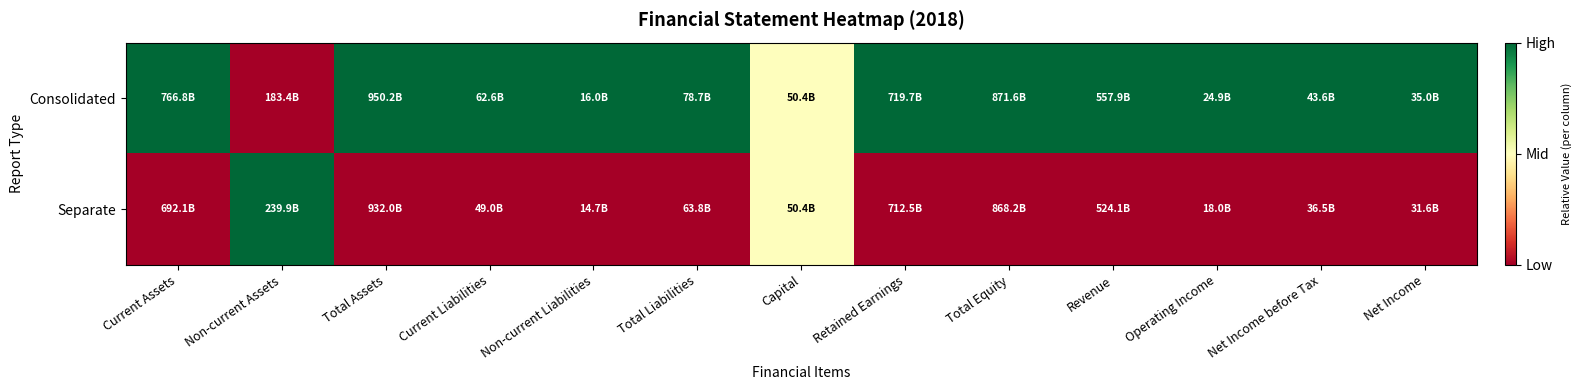

At how many categories does at least one series exceed 0?

13